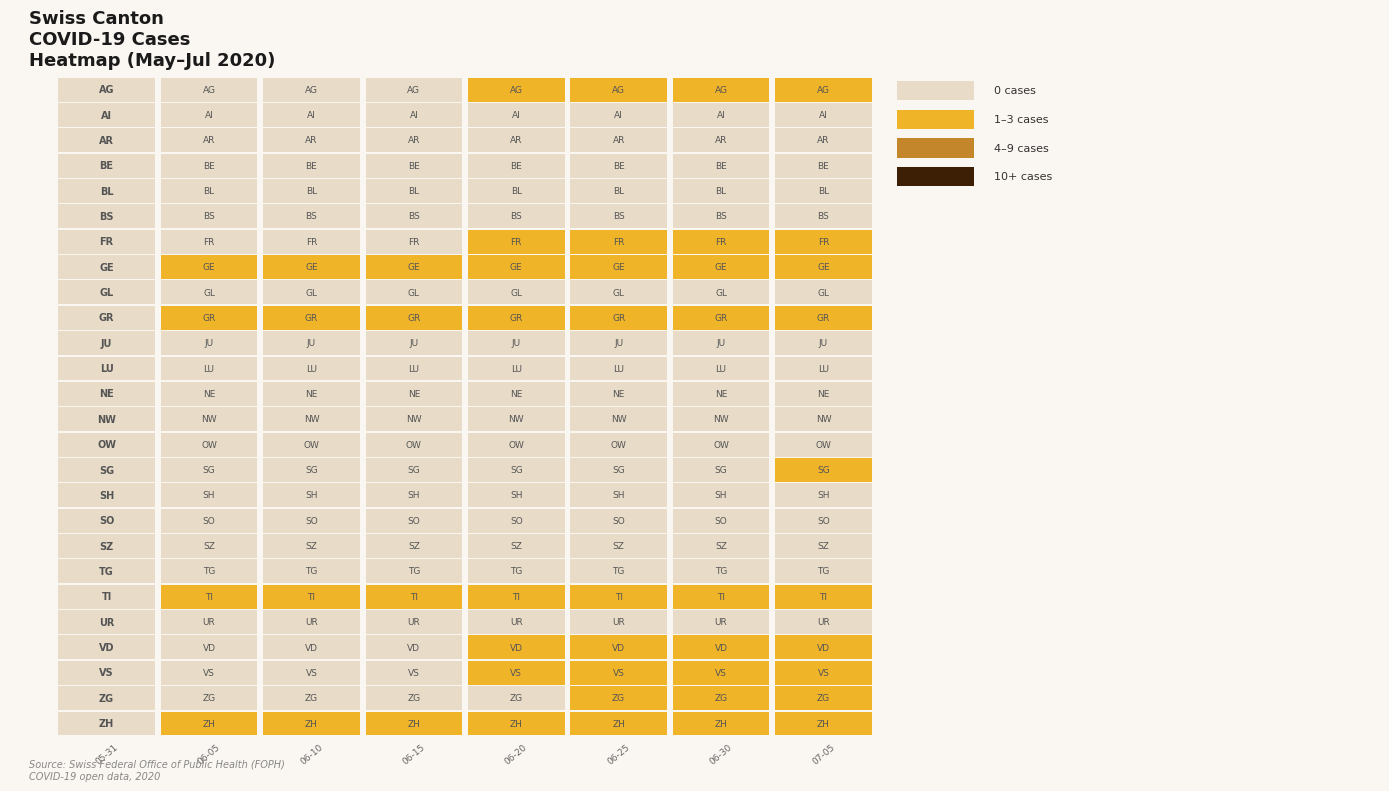

Between 15 and 20, which is larger?

20